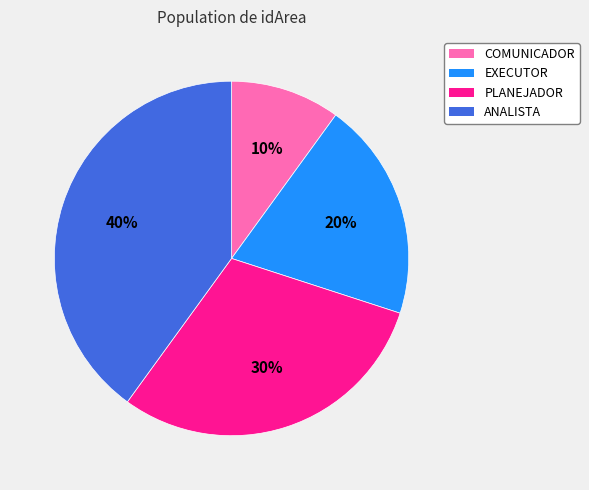

Rank the categories by value from highest to lowest.

ANALISTA, PLANEJADOR, EXECUTOR, COMUNICADOR